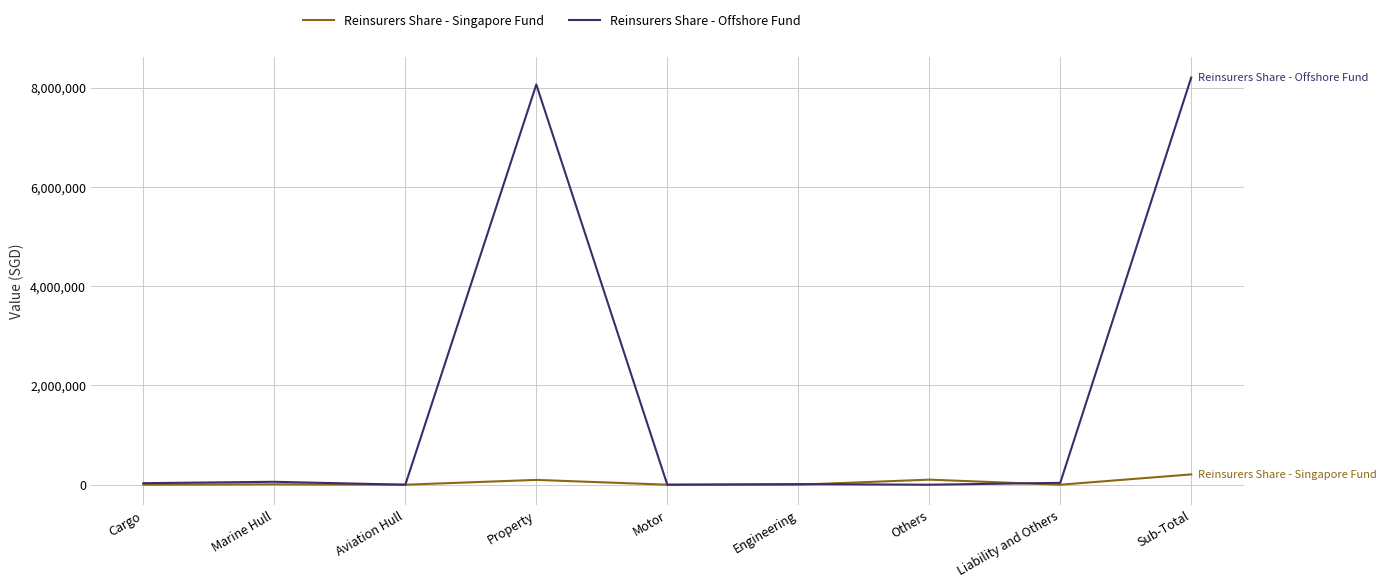

What is the maximum value shown in the chart?

8202922